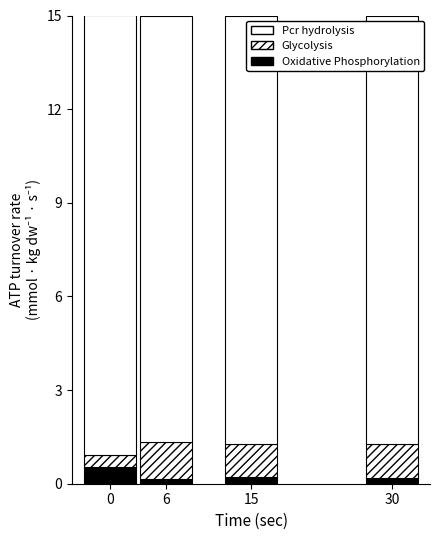

How many bars are there in total?

4